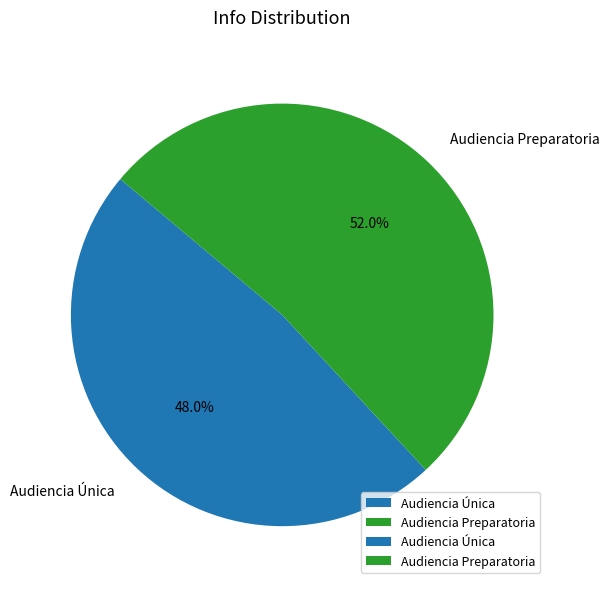

To the nearest percent, what is the difference between the Audiencia Única and Audiencia Preparatoria slice percentages?

4%